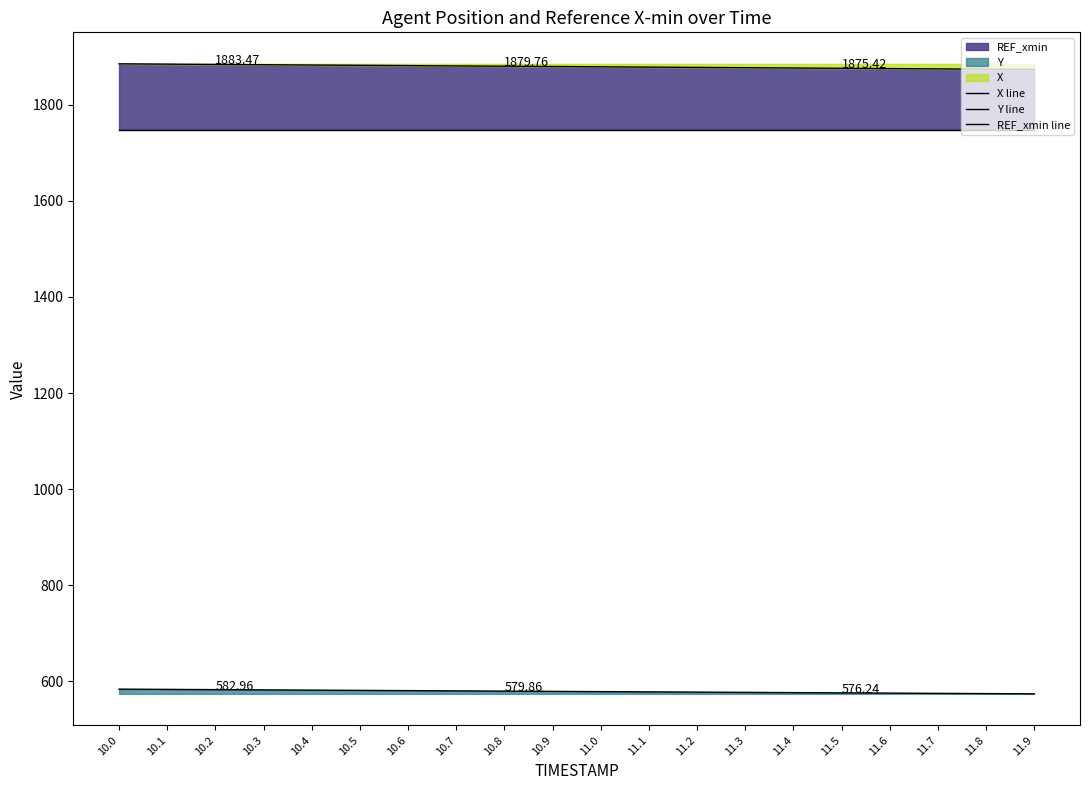

True or false: Y line and X line cross at least once.

False